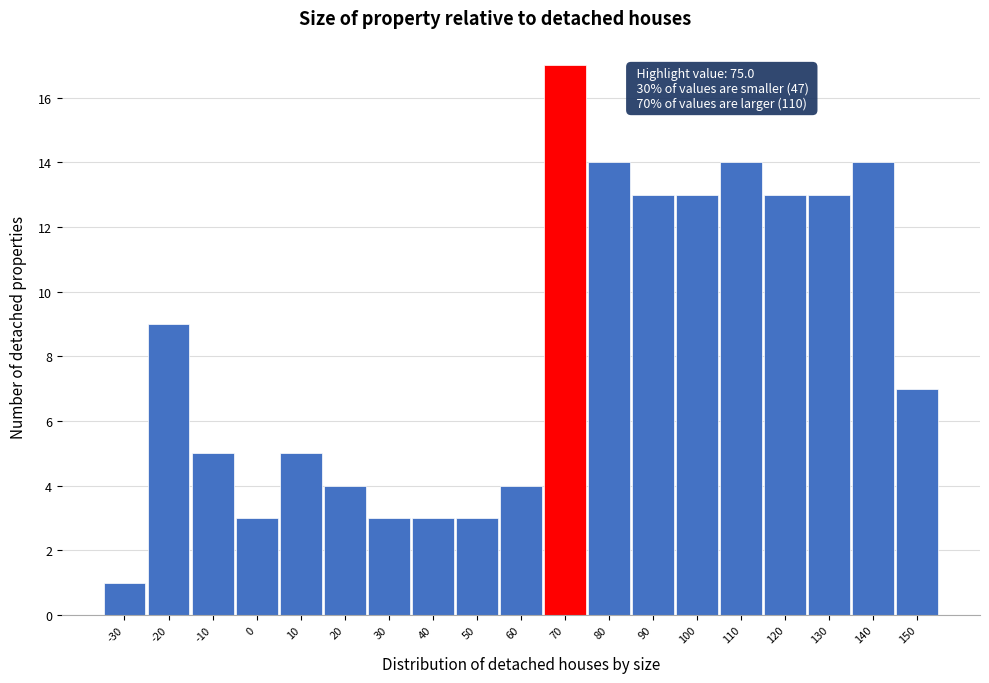

Reading left to right, extract all data points from this chart.

-30=1	-20=9	-10=5	0=3	10=5	20=4	30=3	40=3	50=3	60=4	70=17	80=14	90=13	100=13	110=14	120=13	130=13	140=14	150=7